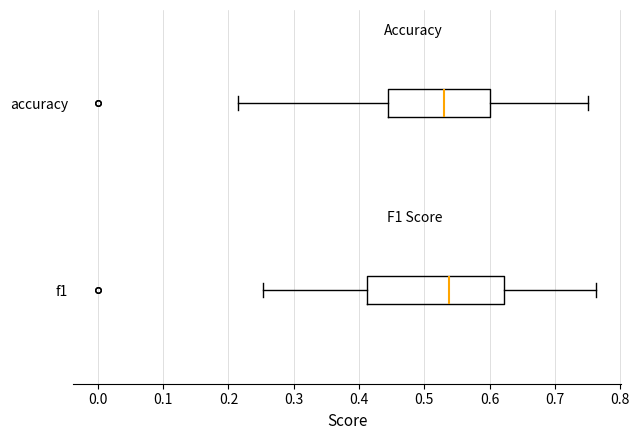

Reading bottom to top, transcribe this box plot: for each box, give where its median line is, the range the box spans, and where its two whiskers end, as read against the x-axis. The values are not printed on the chart, so give them approximately, as read against the axis.

f1: median 0.54, box 0.41 to 0.62, whiskers 0.25 to 0.76
accuracy: median 0.53, box 0.44 to 0.60, whiskers 0.21 to 0.75